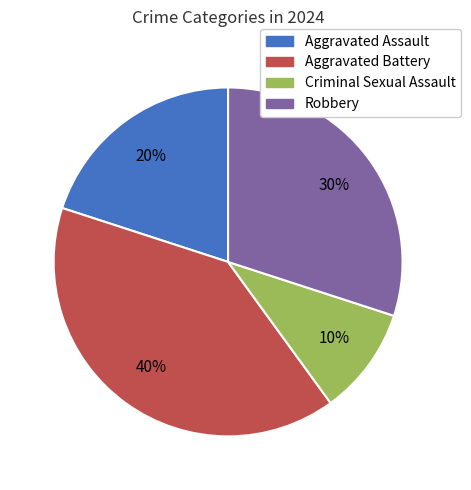

To the nearest percent, what is the combined percentage of Aggravated Battery and Aggravated Assault?

60%